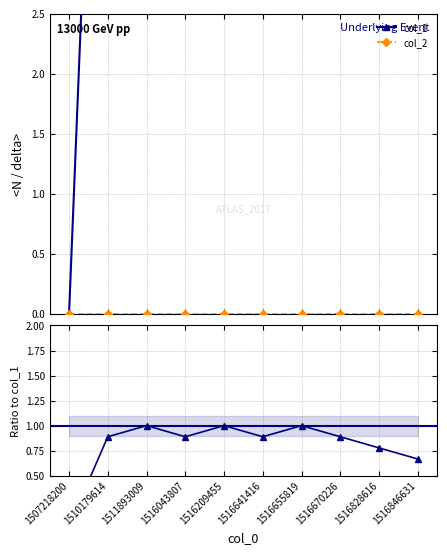

Which category has the lowest value in the col_2 ratio series?

1507218200